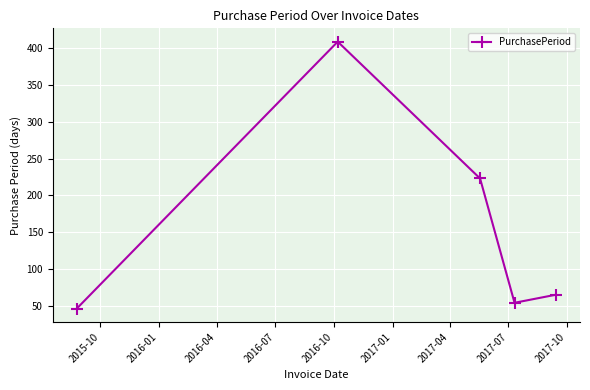

What is the minimum value shown in the chart?

46